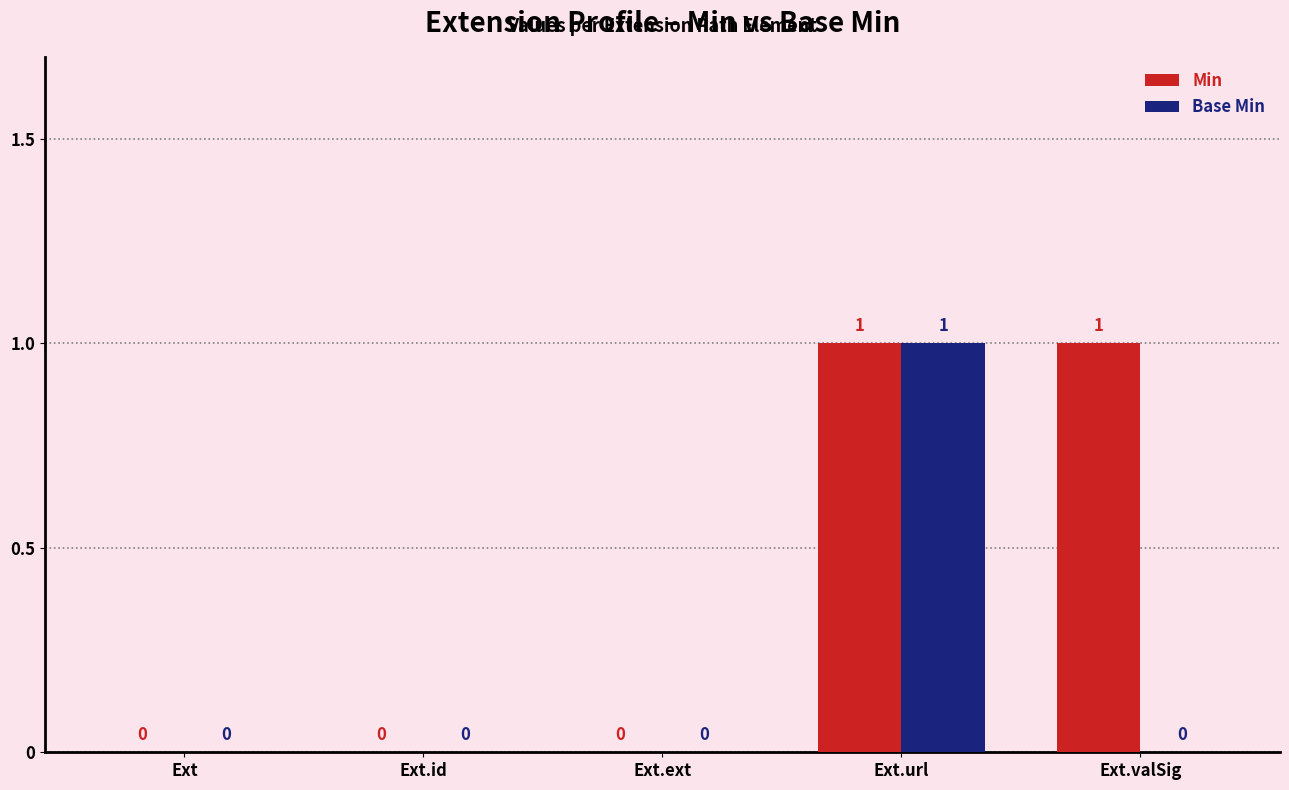

Does the chart contain stacked bars?

No